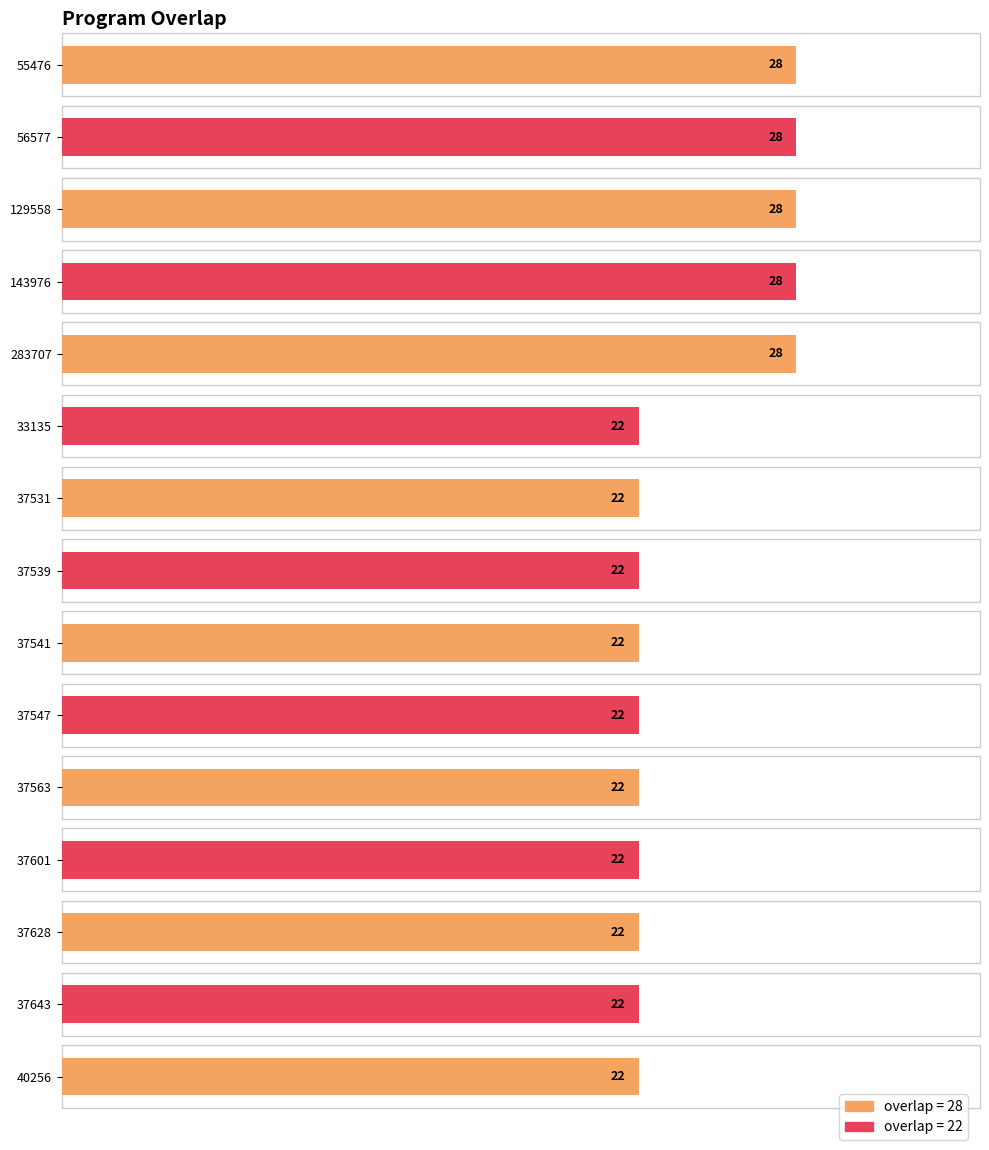

What is the label of the 9th bar from the right?

37531